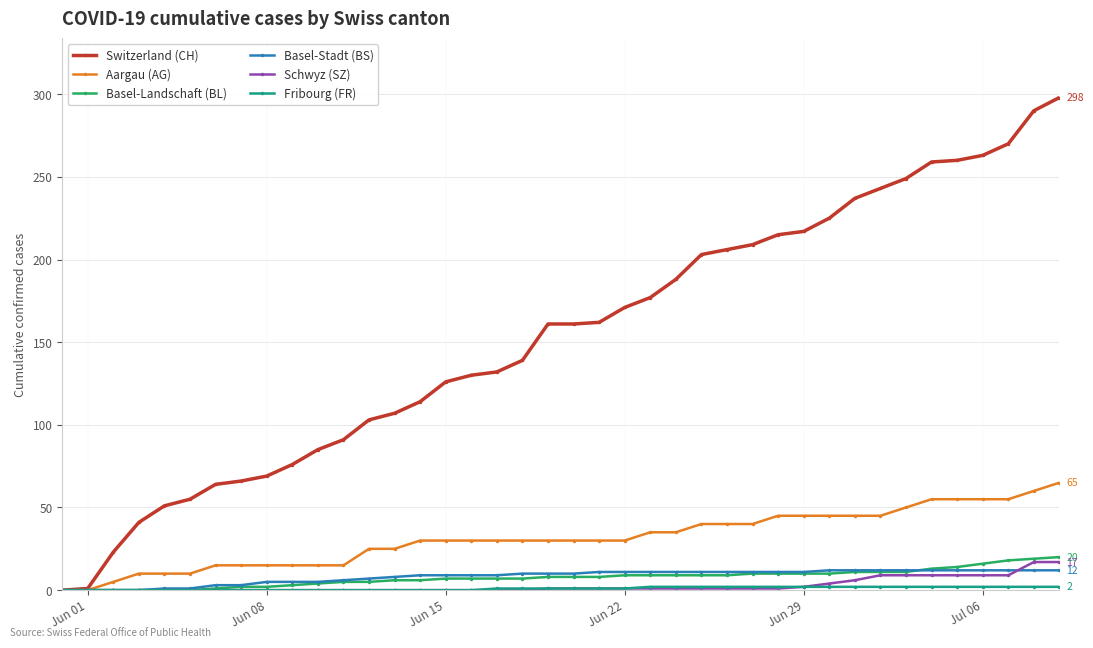

What is the average value of the Basel-Stadt (BS) series?

8